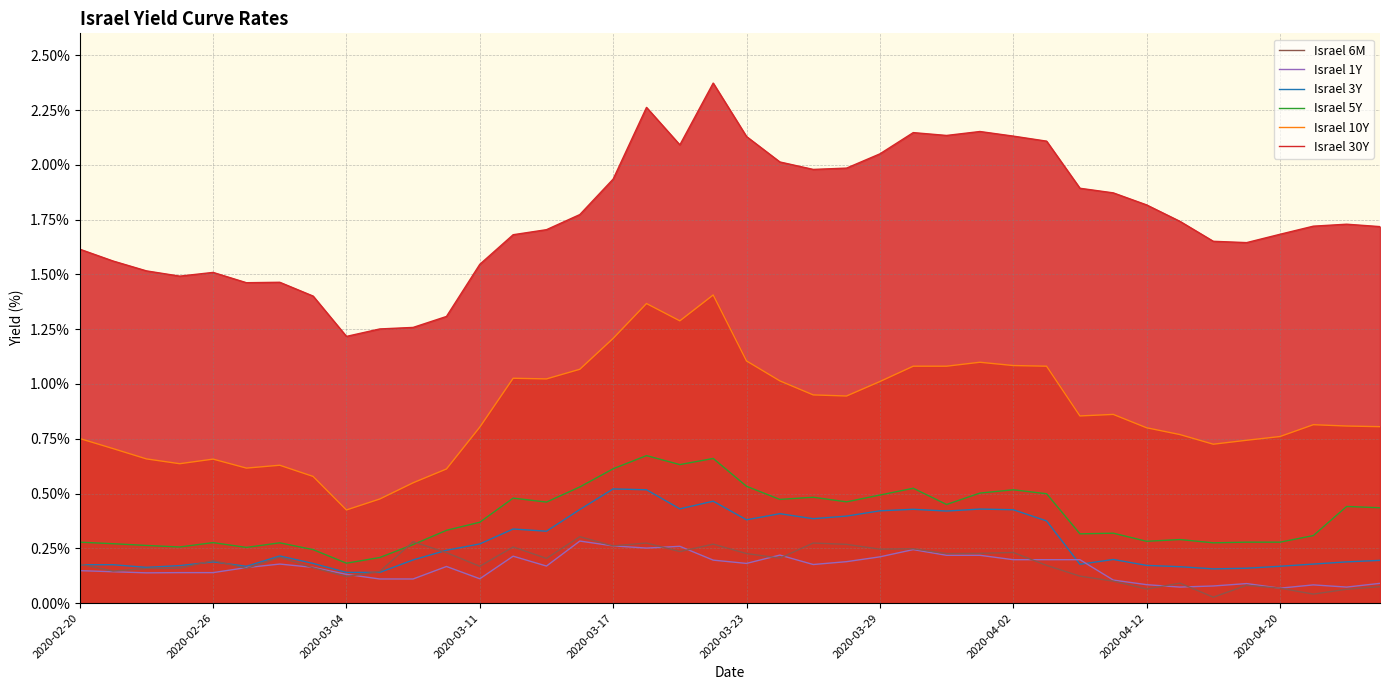

At which label is Israel 30Y closest to 1?

2020-03-04